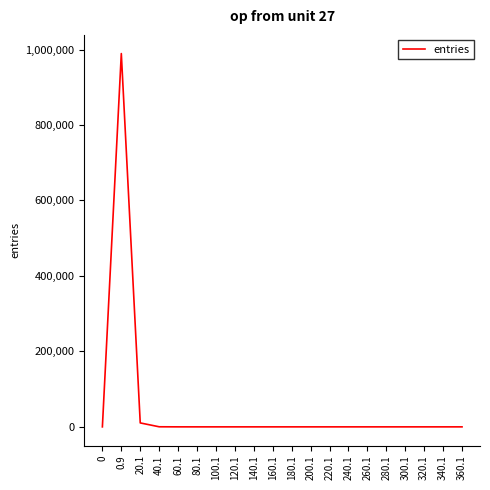

The value at 200.1 is 411585. True or false?

False